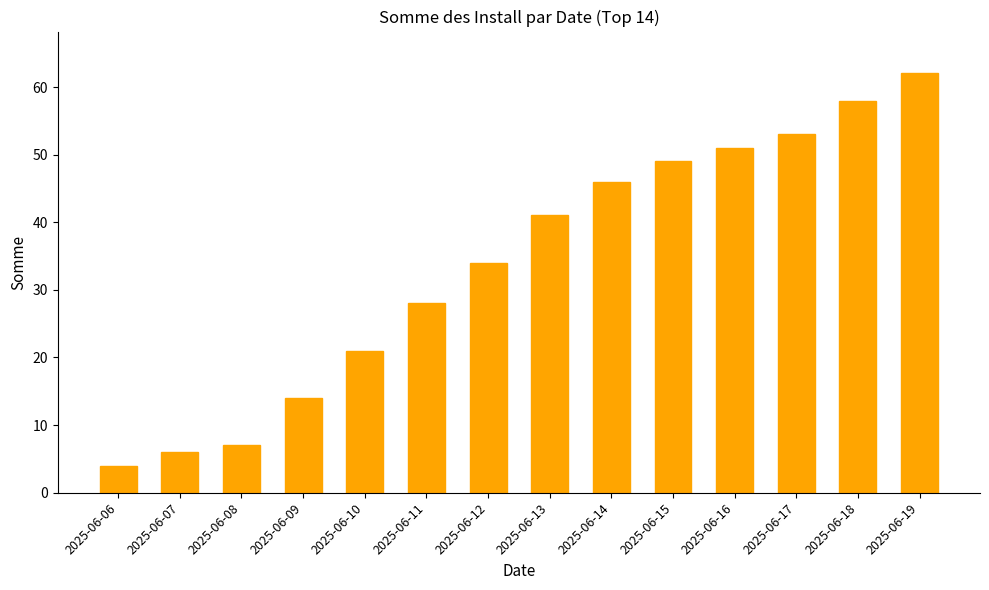

Rank the categories by value from lowest to highest.

2025-06-06, 2025-06-07, 2025-06-08, 2025-06-09, 2025-06-10, 2025-06-11, 2025-06-12, 2025-06-13, 2025-06-14, 2025-06-15, 2025-06-16, 2025-06-17, 2025-06-18, 2025-06-19